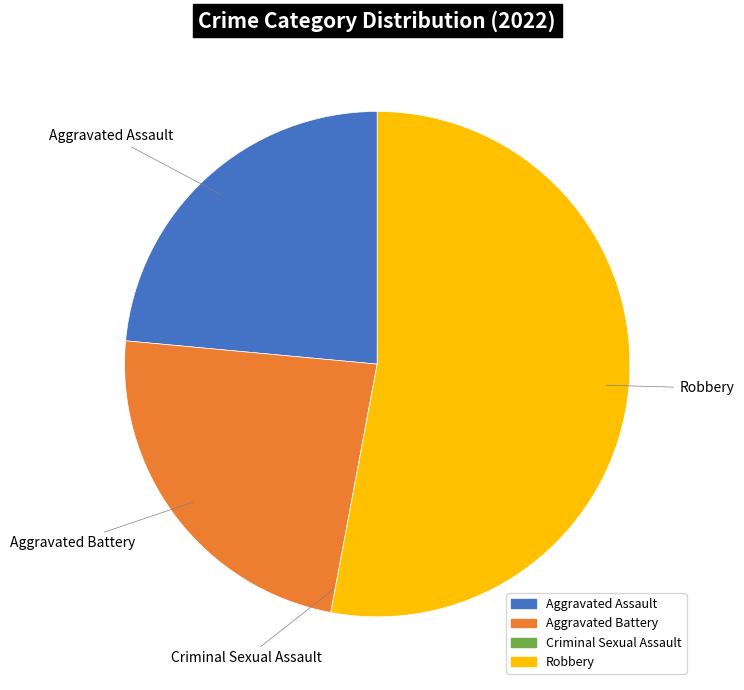

Approximately how many times larger is the value at Aggravated Assault compared to Aggravated Battery?

1.0